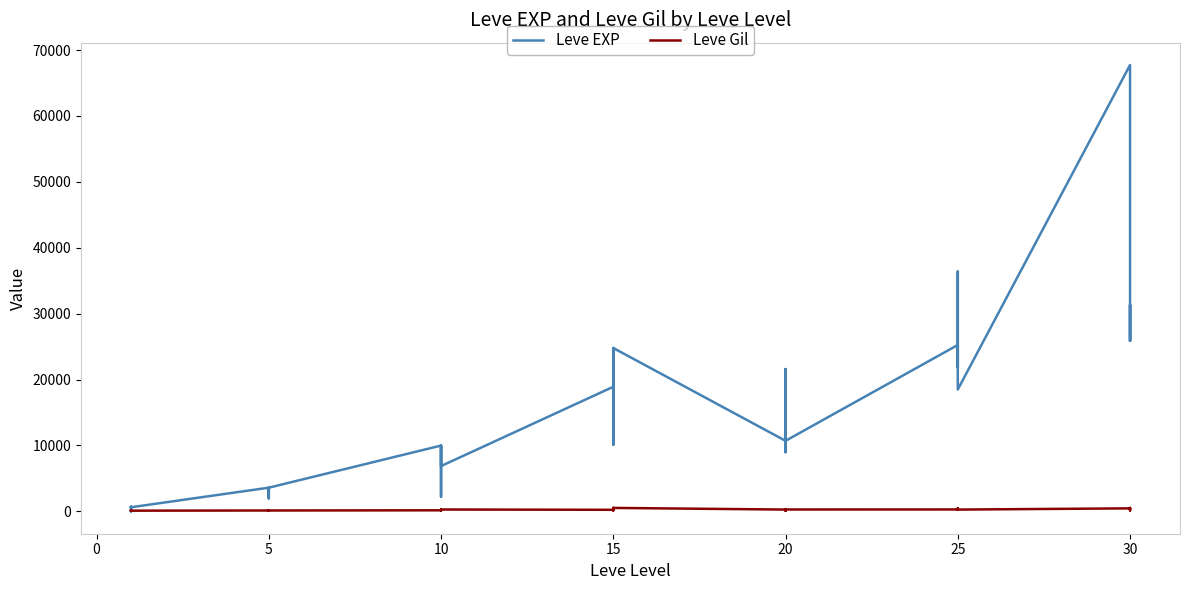

In Leve Gil, how many points are lower than both neighbors (excluding endpoints)?

11